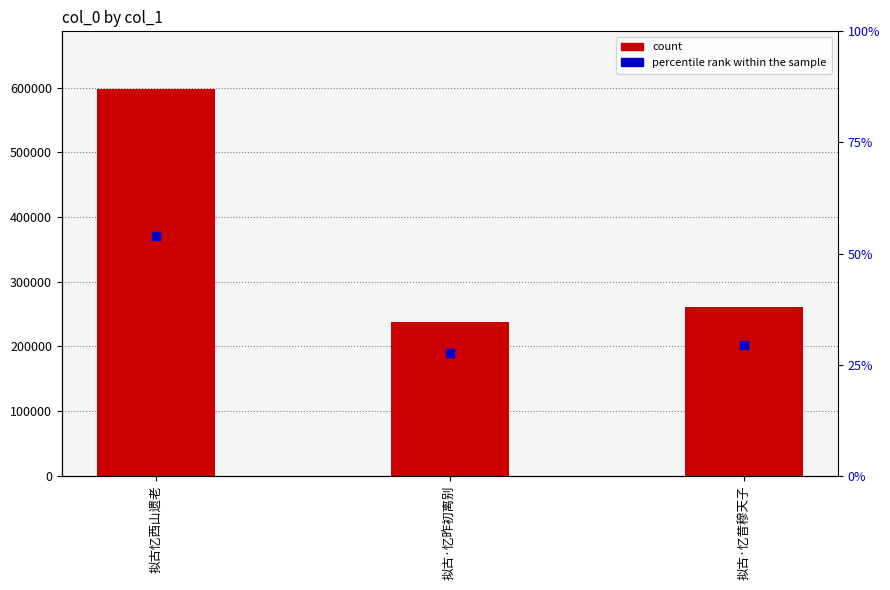

Which series has the largest total across all categories?

count